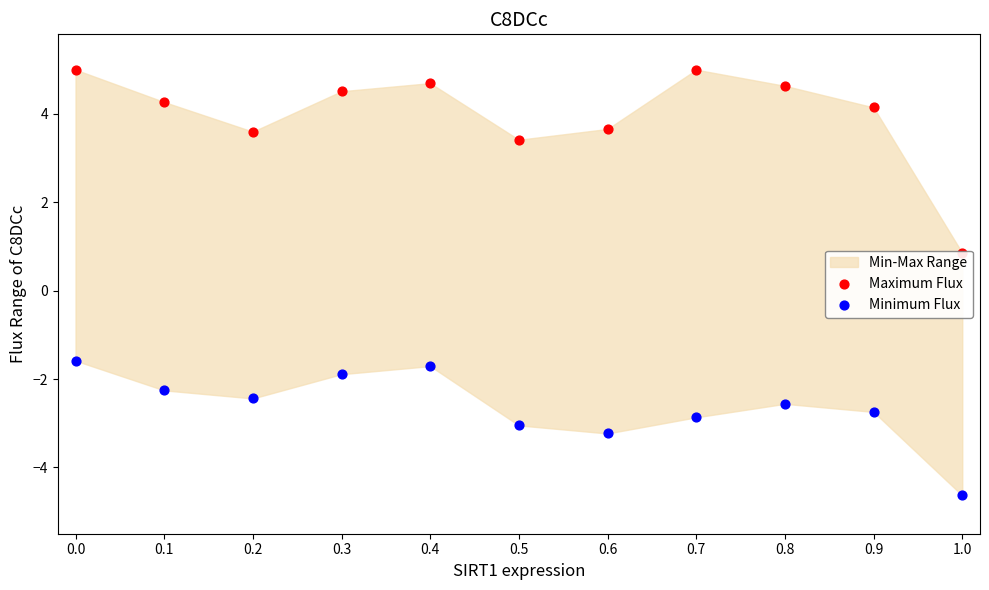

What is the total value across all series at 0.6?

0.4